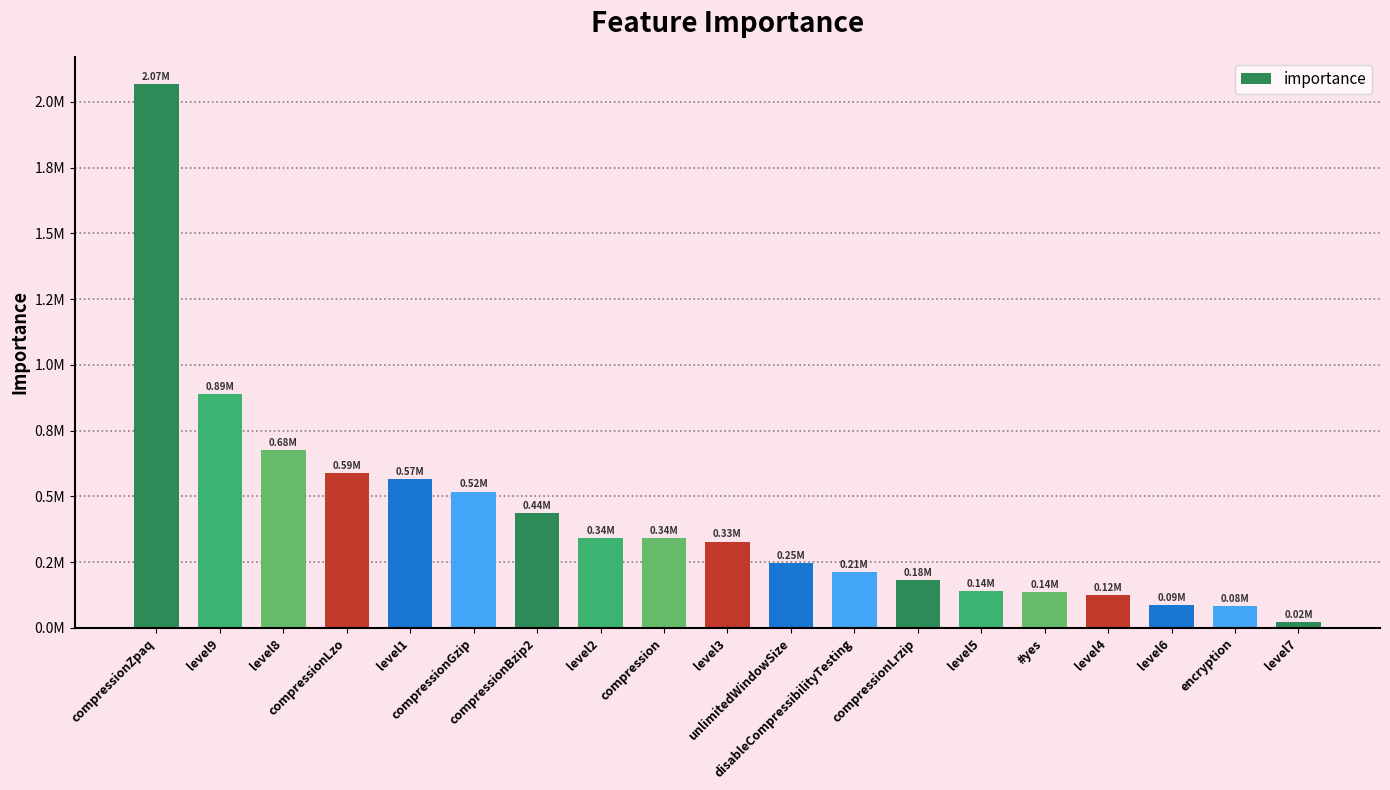

Which label corresponds to the largest value in the chart?

compressionZpaq